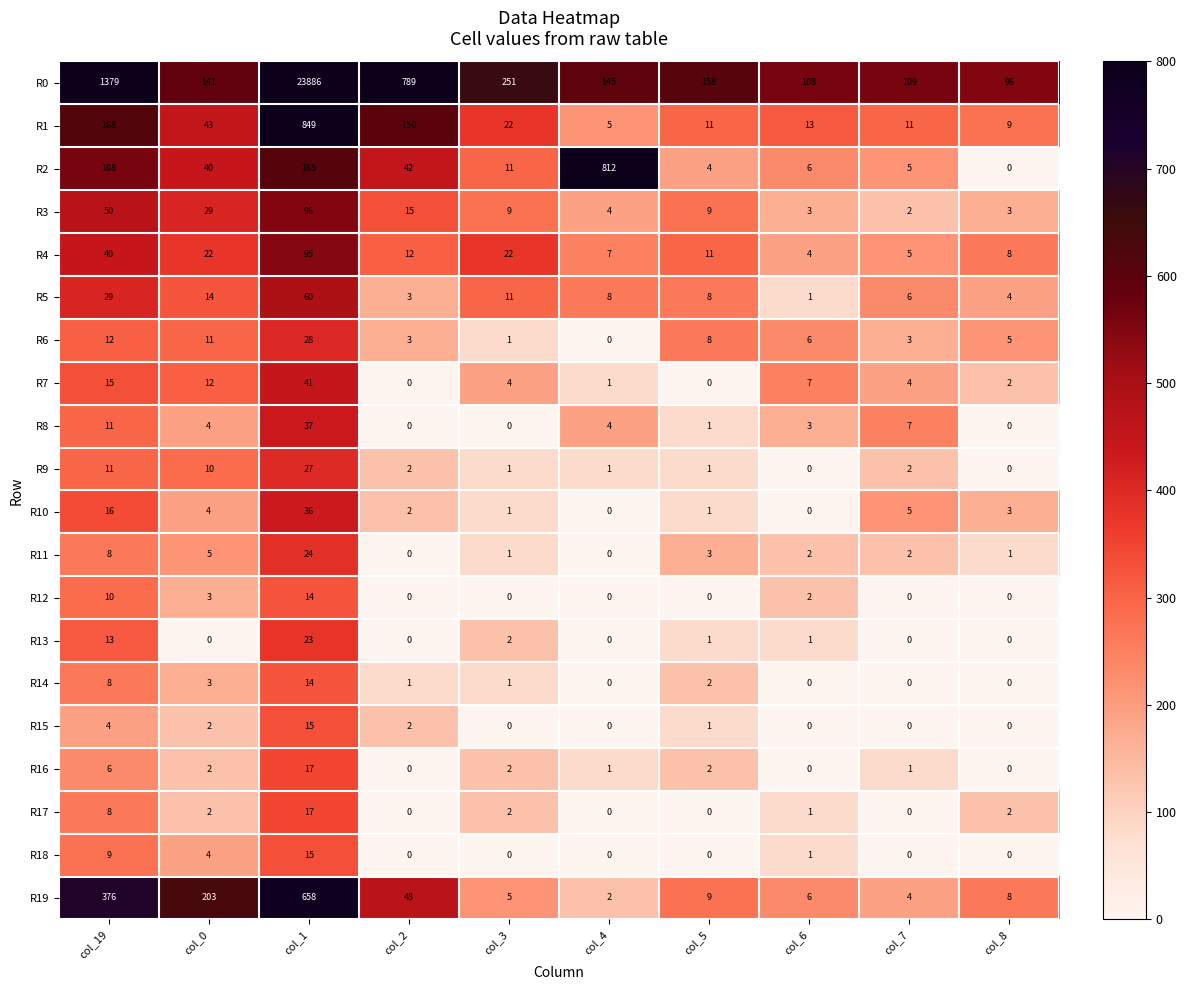

Which series has the widest spread of values?

R0